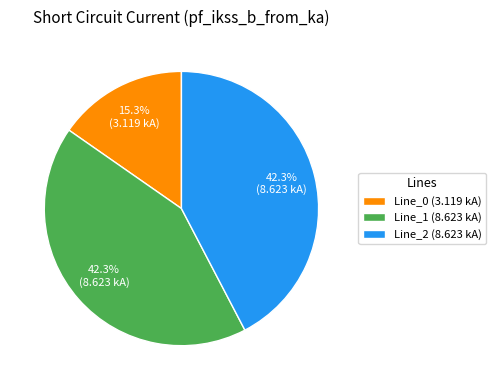

To the nearest percent, what is the average slice percentage?

33%